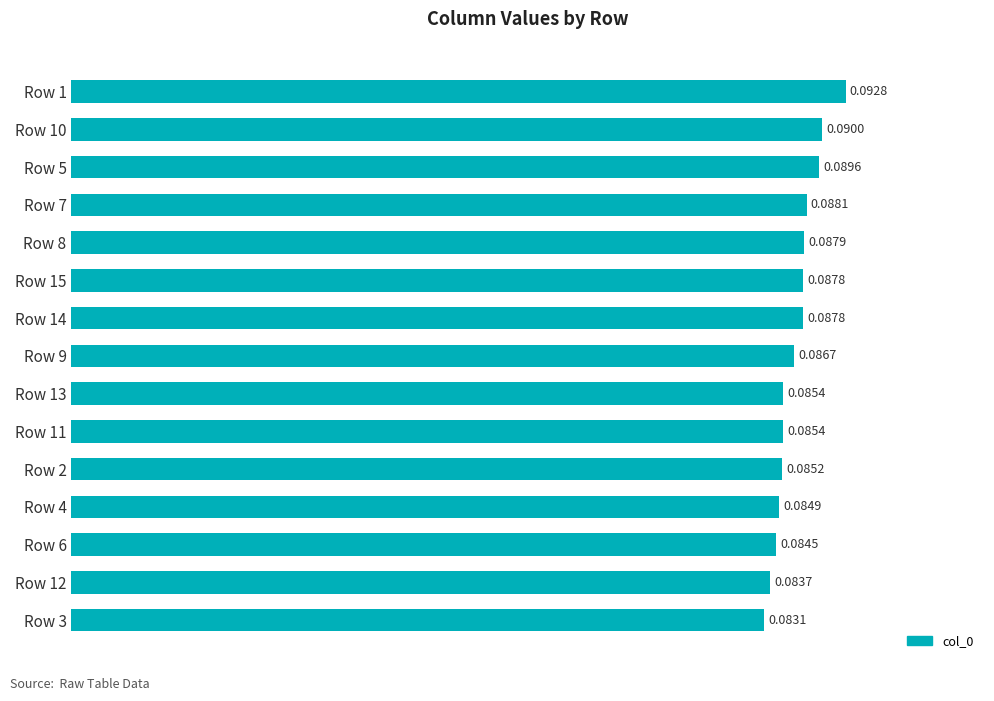

Which has a higher value, Row 7 or Row 13?

Row 7